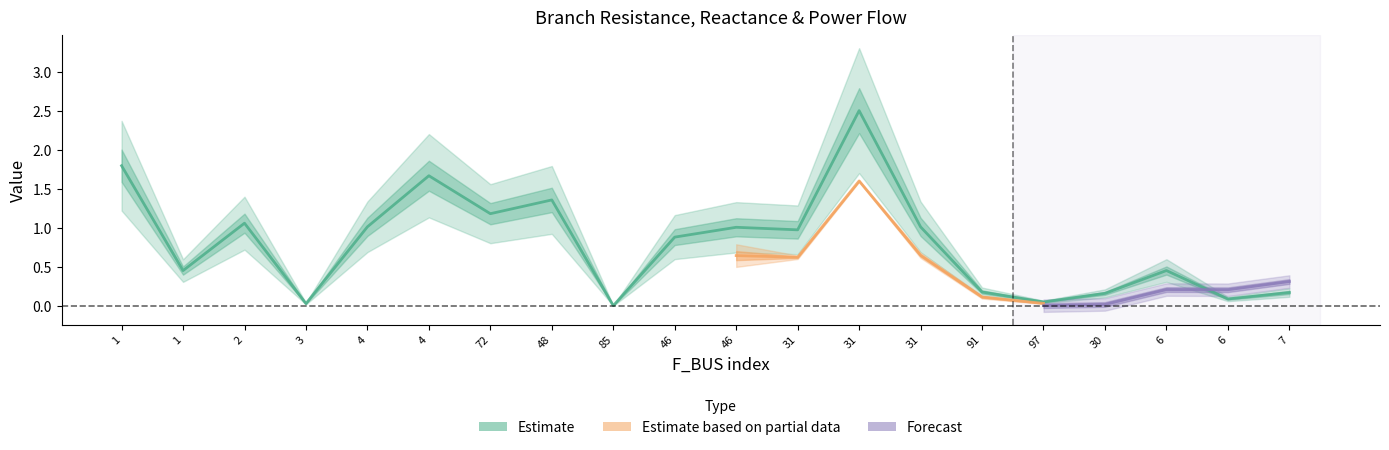

What is the label of the 19th point from the right?

1